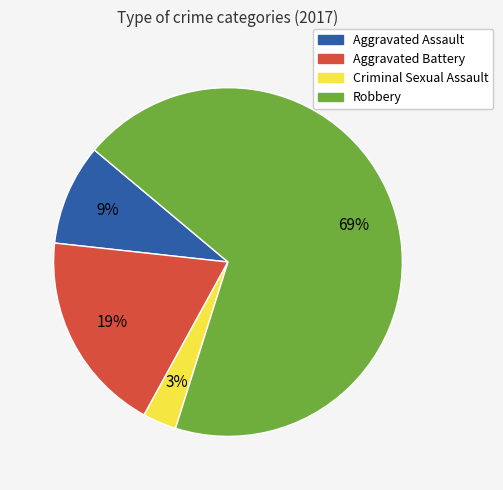

True or false: Robbery accounts for 69% of the total.

True